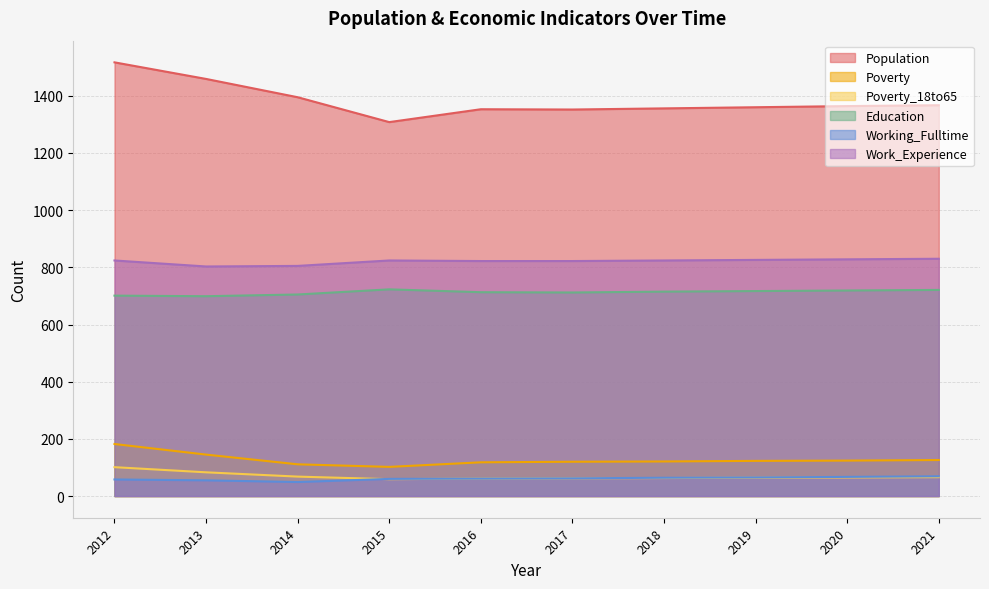

What is the value of the Poverty point at the 2nd from the left?

145